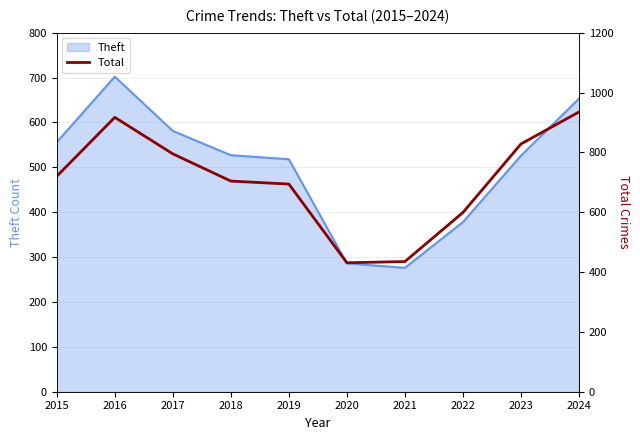

The value of Theft at 2023 is 260. True or false?

False